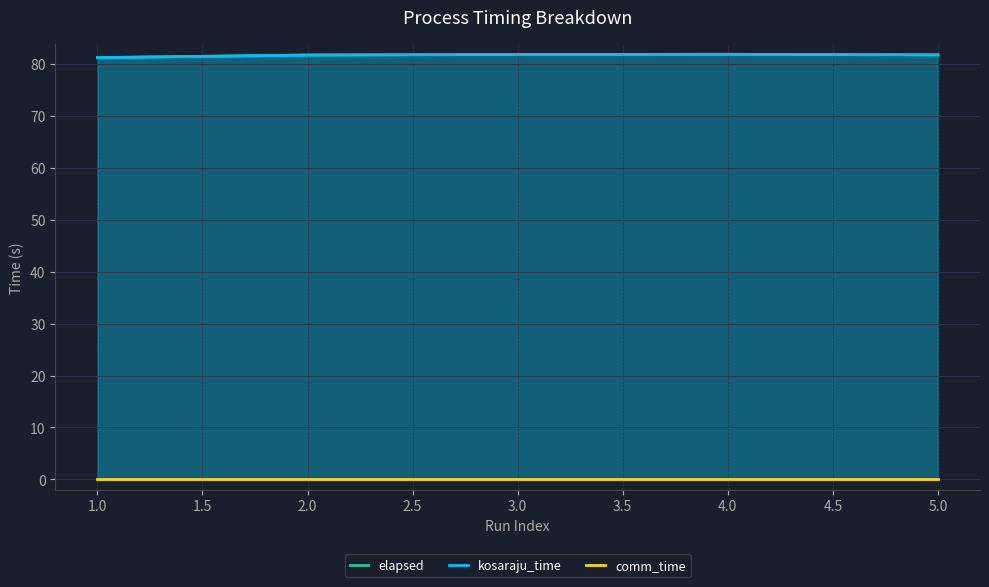

What is the difference between the elapsed values at 3.0 and 5.0?

0.1